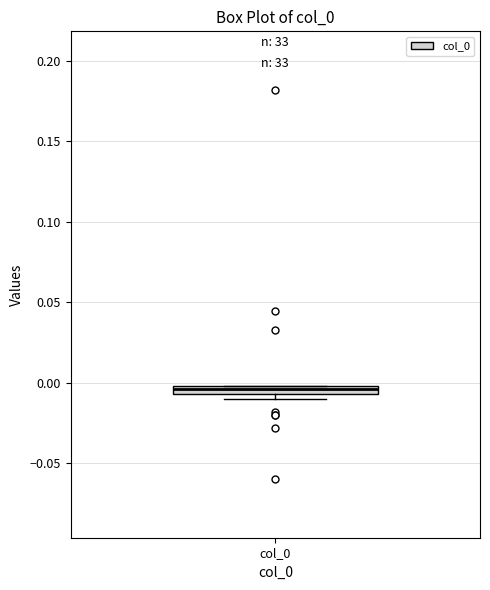

Where is the upper edge of the box for col_0 on the y-axis? The values are not printed on the chart, so give them approximately, as read against the axis.

0.000